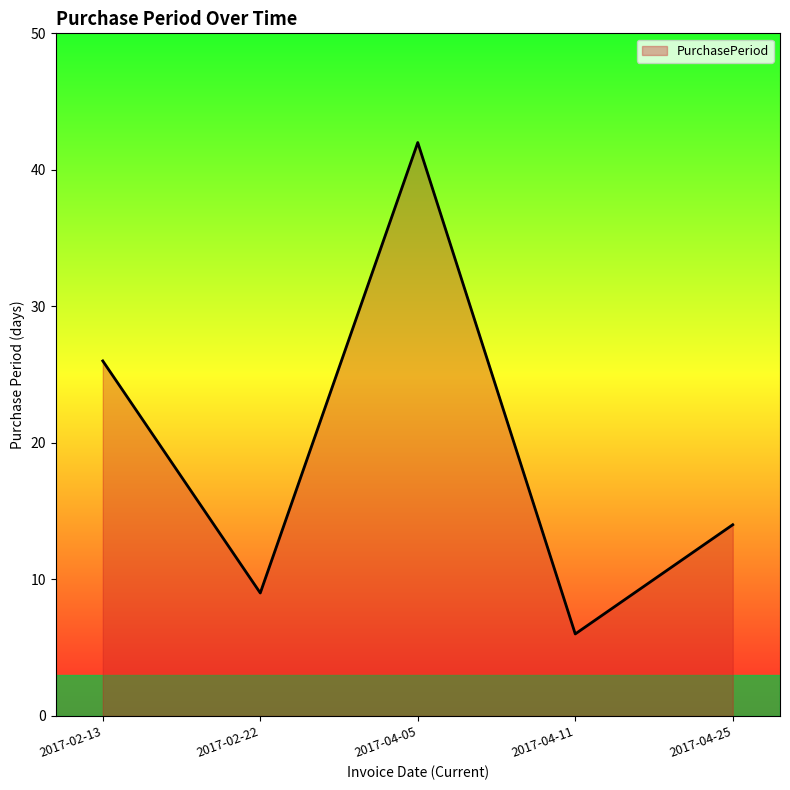

How many values are below 14?

2